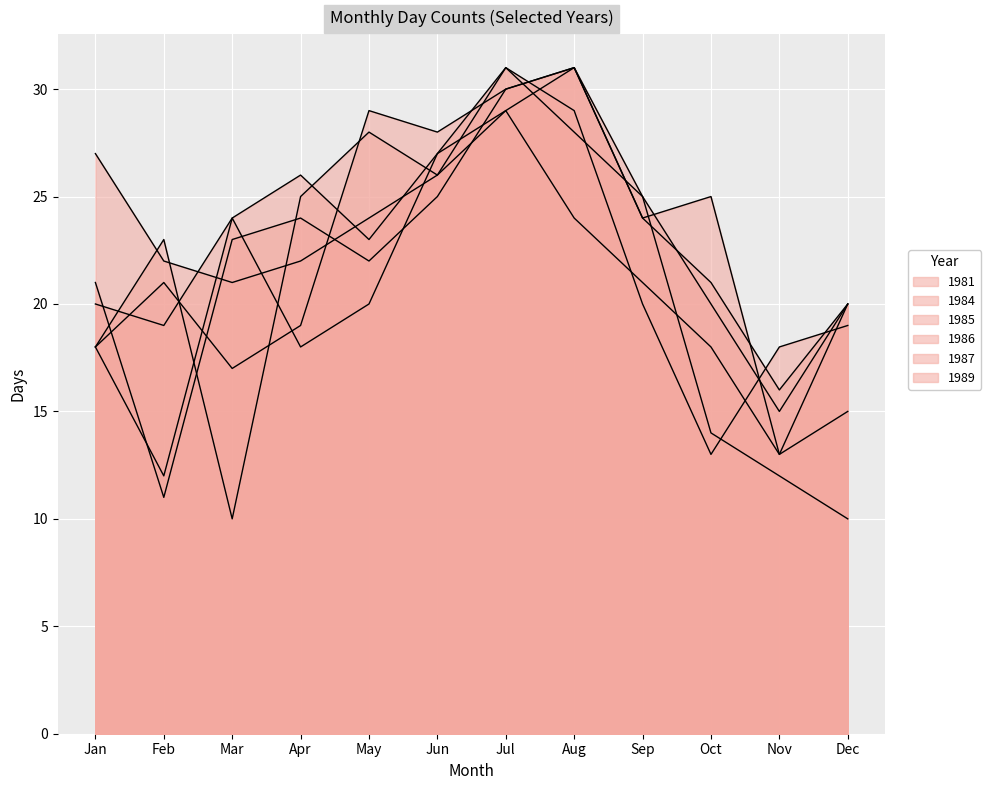

What are all the series names shown in the legend?

1981, 1984, 1985, 1986, 1987, 1989